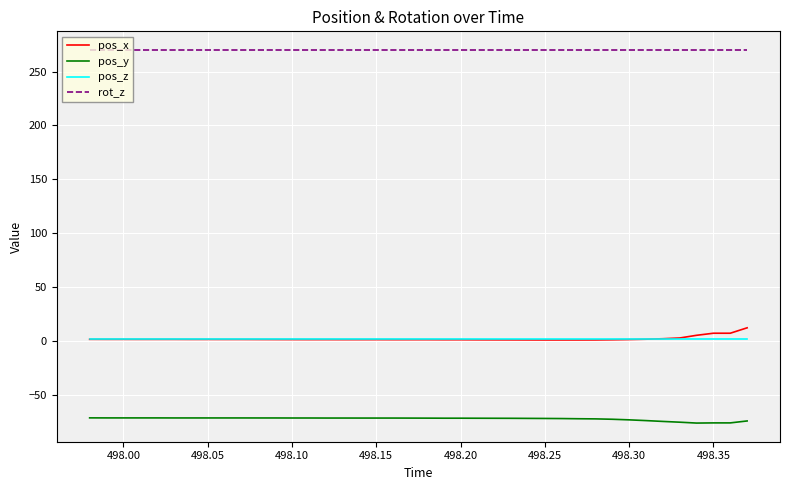

How many lines are shown in the chart?

4